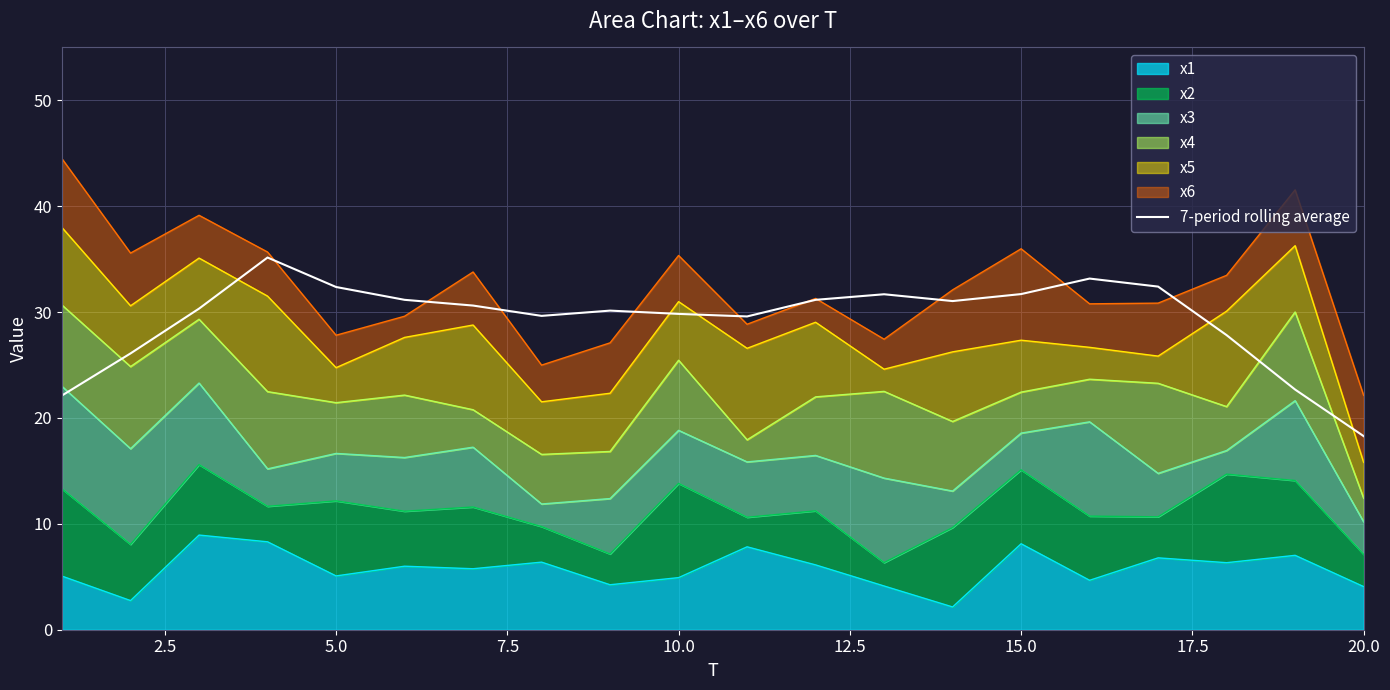

What is the greatest value displayed?

35.2